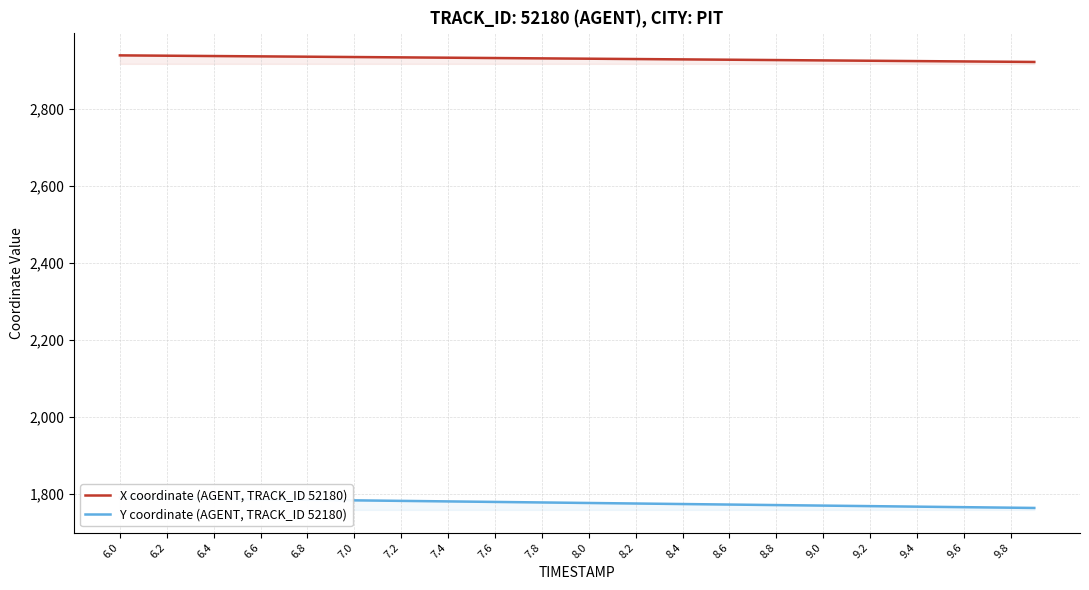

The value of X coordinate (AGENT, TRACK_ID 52180) at 9.8 is 1852.5. True or false?

False